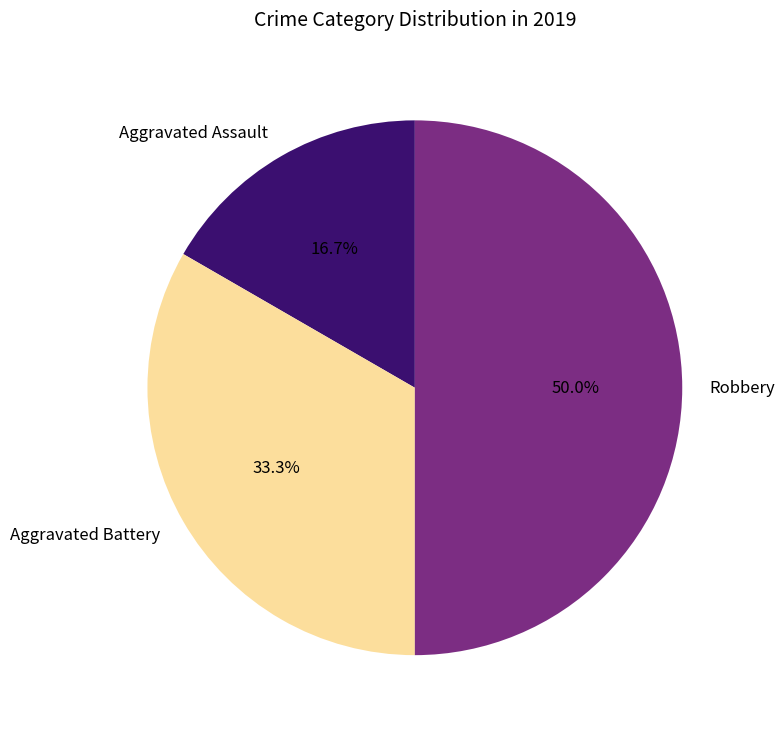

Which category has the biggest portion of the pie?

Robbery